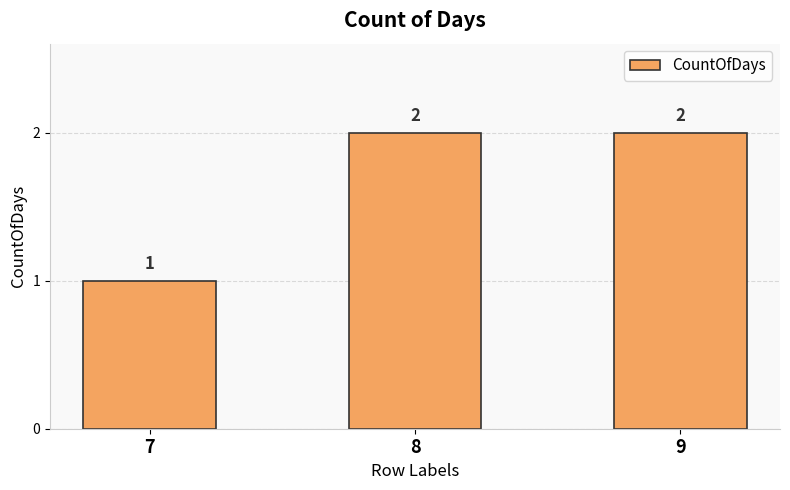

Approximately how many times larger is the value at 8 compared to 9?

1.0